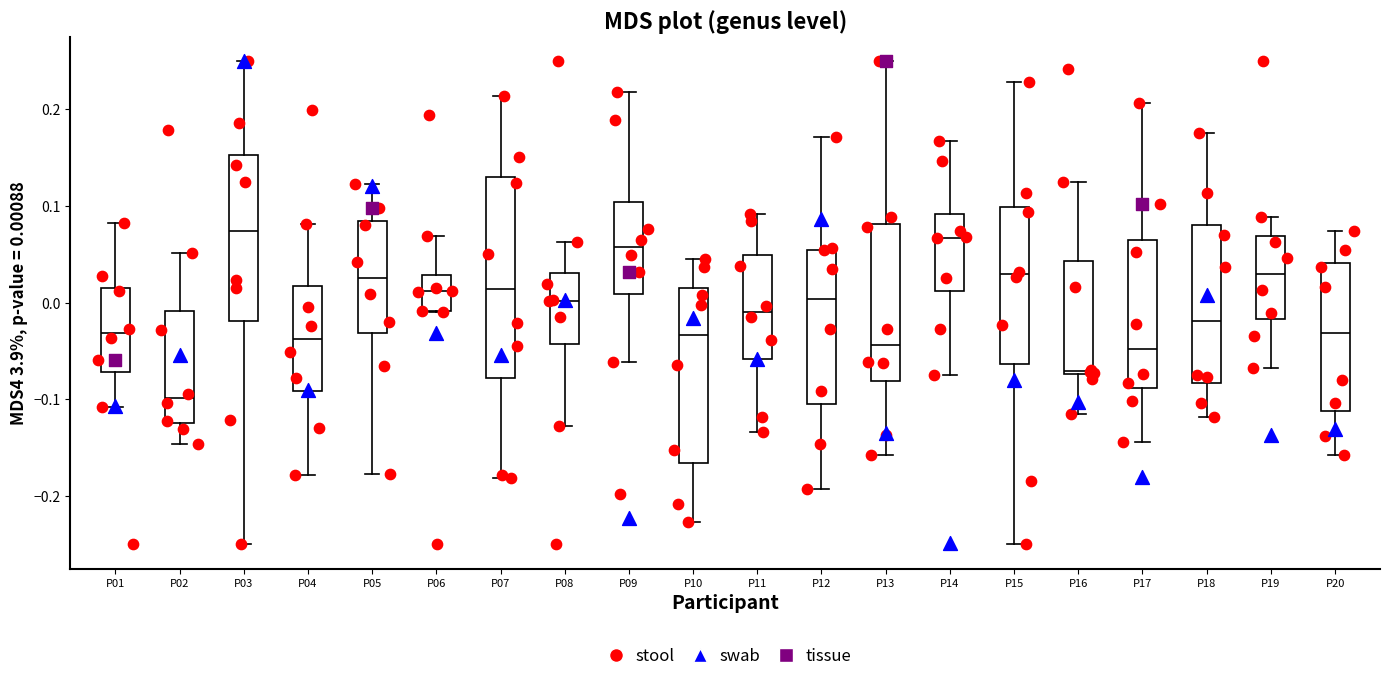

Where does the upper whisker of the box for P05 end on the y-axis? The values are not printed on the chart, so give them approximately, as read against the axis.

0.12